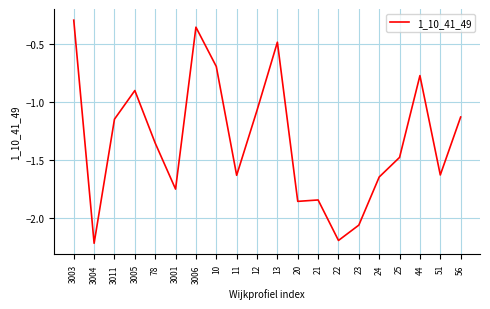

What is the minimum value shown in the chart?

-2.2